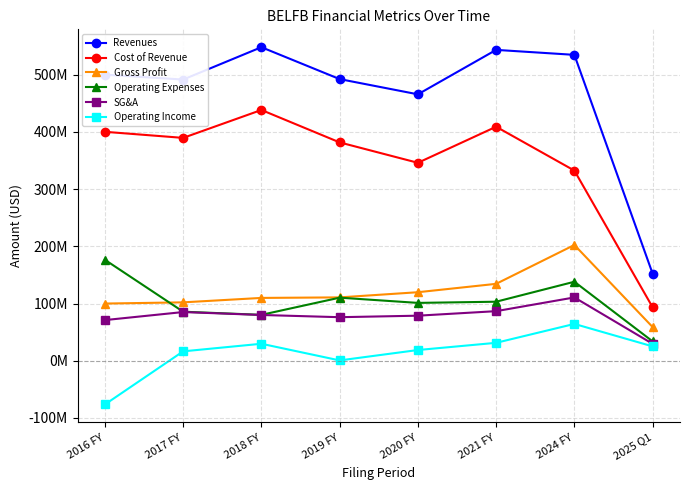

The Operating Expenses series shows 13150996 at 2025 Q1. True or false?

False